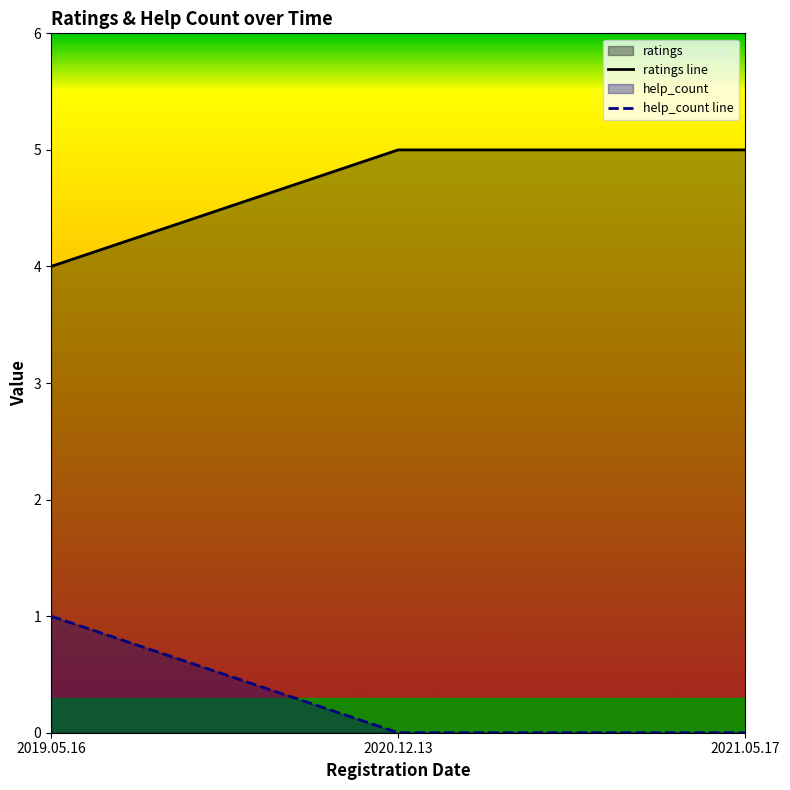

Reading right to left, transcribe all the data shown in this chart.

ratings line: 2021.05.17=5	2020.12.13=5	2019.05.16=4
help_count line: 2021.05.17=0	2020.12.13=0	2019.05.16=1